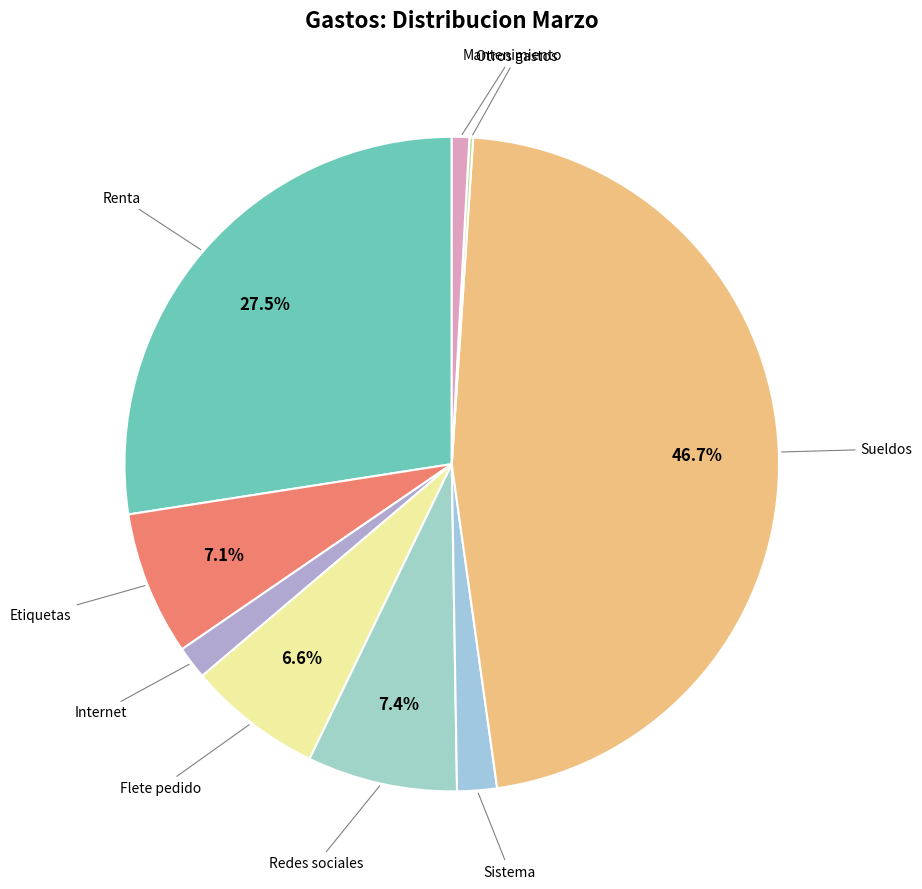

Do Mantenimiento and Sistema together represent more than half of the pie?

No